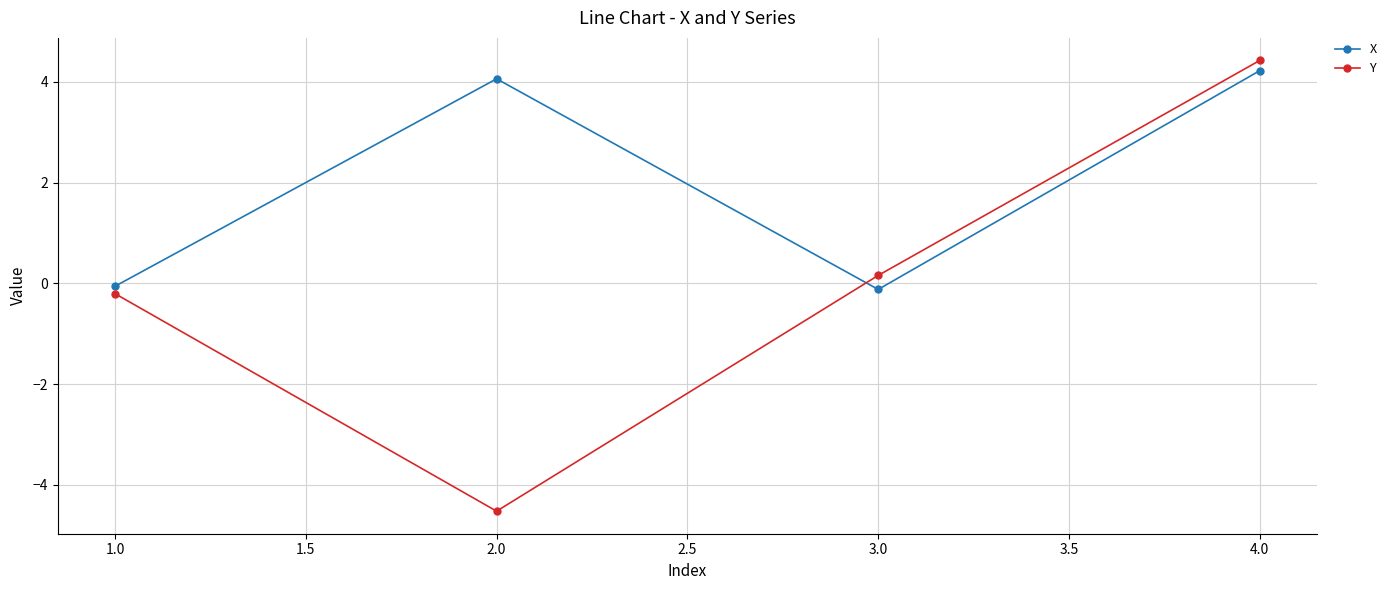

What is the difference between the maximum and minimum values in the X series?

4.3